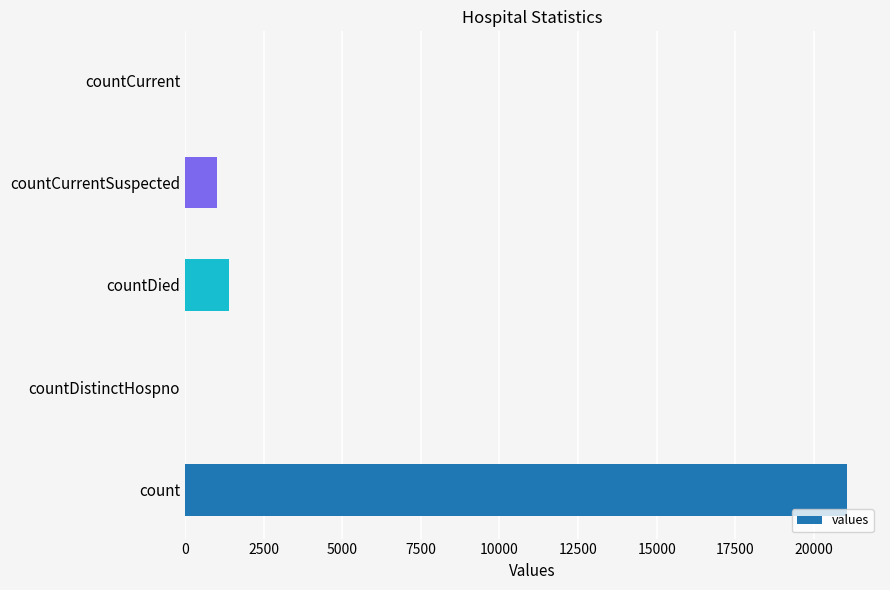

The value at countCurrentSuspected is 1006. True or false?

True